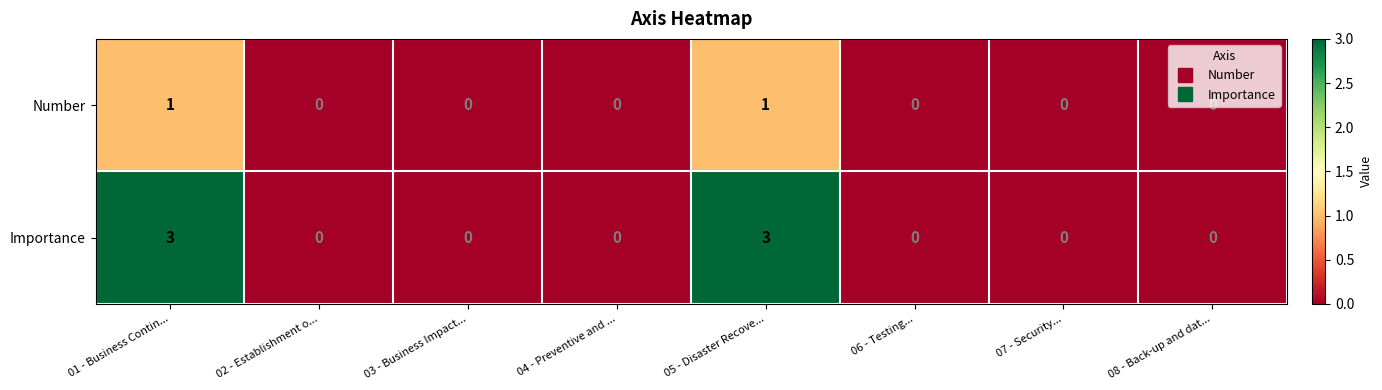

Is the value of Number at 05 - Disaster Recove... greater than the value of Importance at 01 - Business Contin...?

No